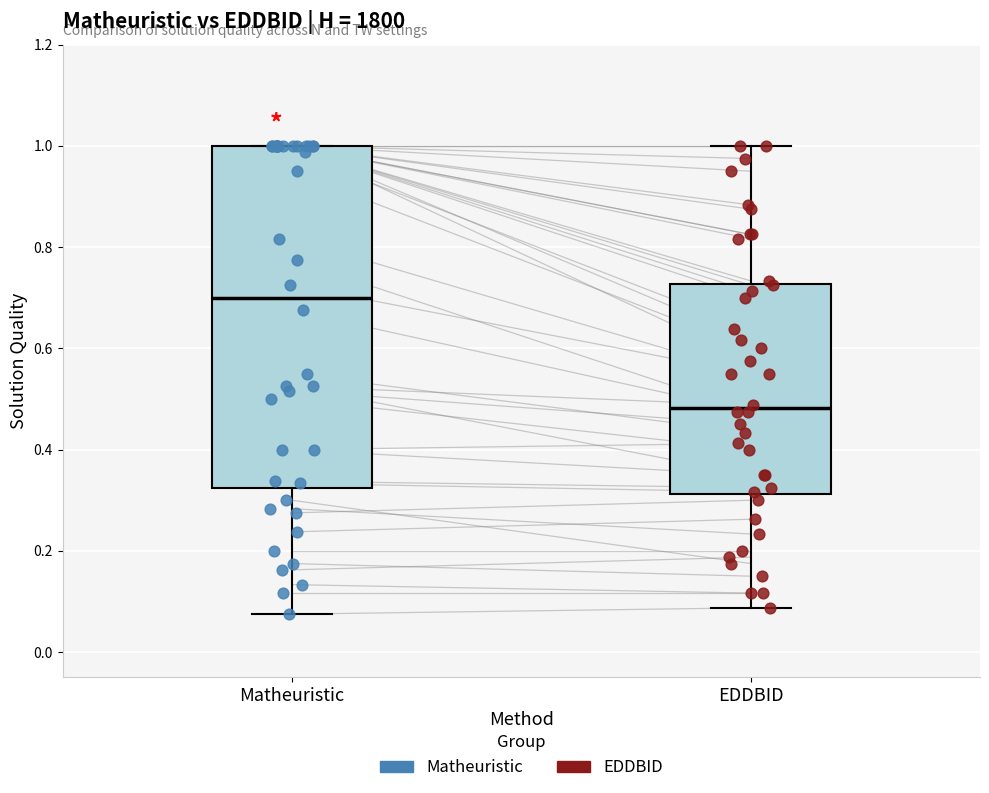

Reading left to right, transcribe this box plot: for each box, give where its median line is, the range the box spans, and where its two whiskers end, as read against the y-axis. The values are not printed on the chart, so give them approximately, as read against the axis.

Matheuristic: median 0.70, box 0.32 to 1.00, whiskers 0.08 to 1.00
EDDBID: median 0.48, box 0.32 to 0.72, whiskers 0.08 to 1.00